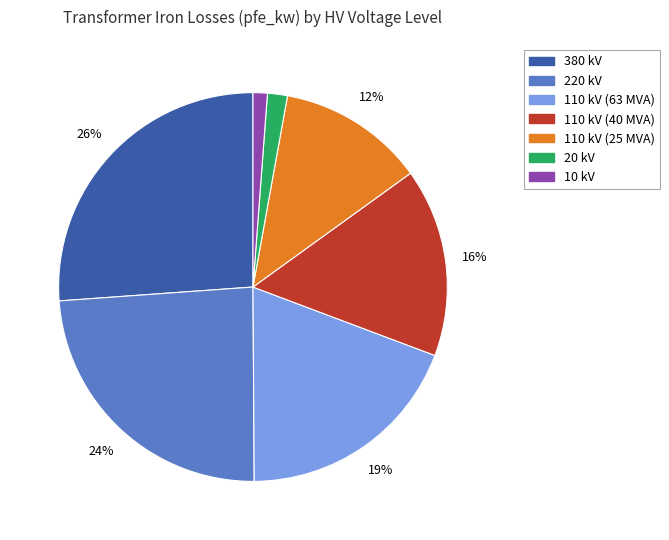

Does 20 kV account for over 50% of the chart?

No